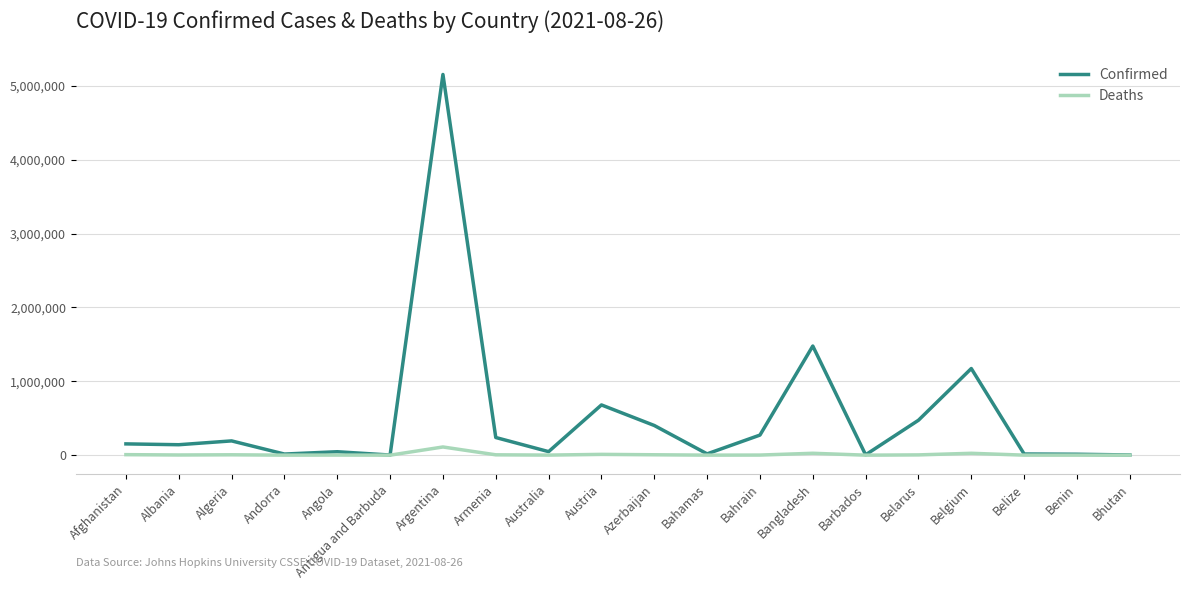

At which label is Confirmed closest to 2578338?

Bangladesh